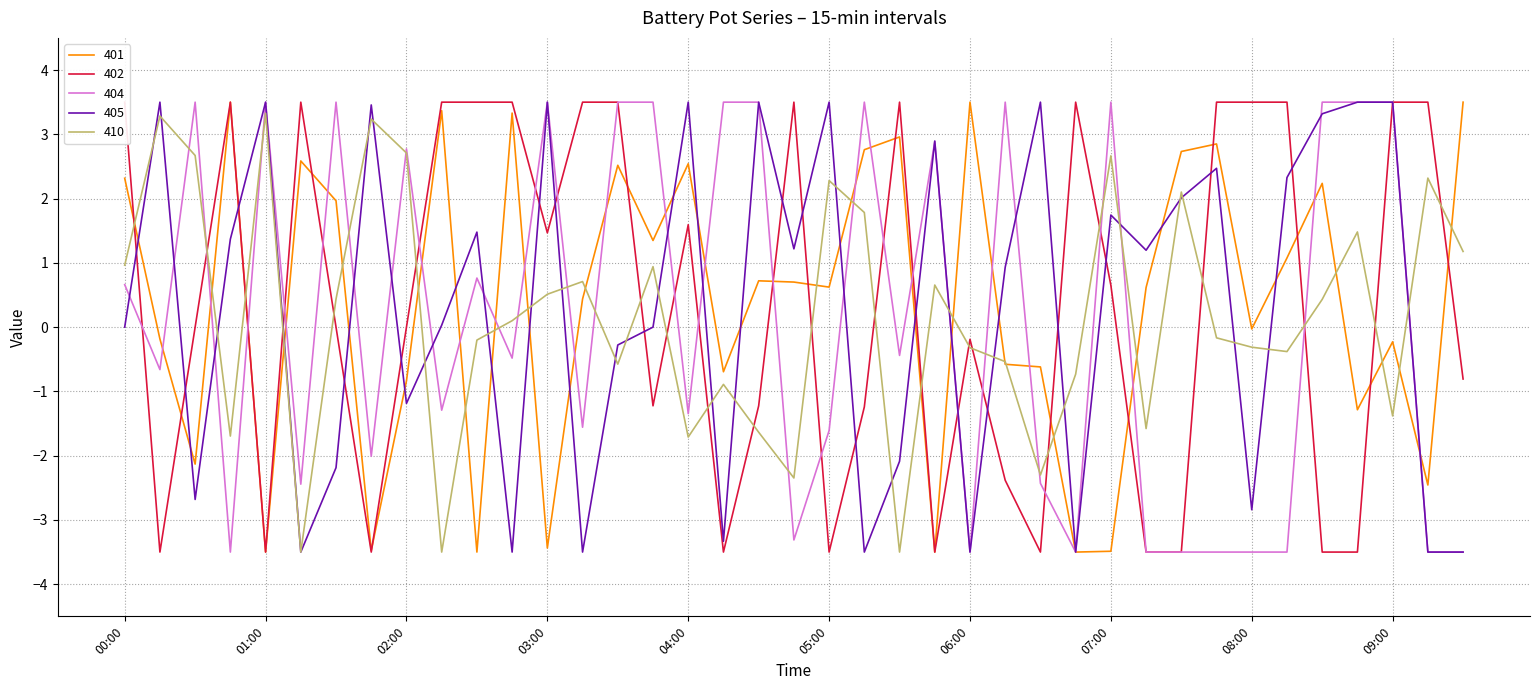

What is the total value across all series at 02:45?

2.9